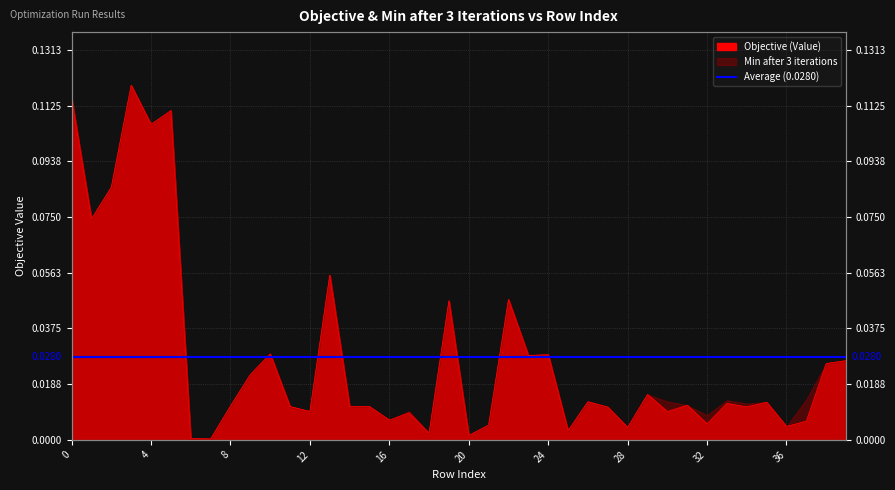

Count the number of categories in the chart.

40